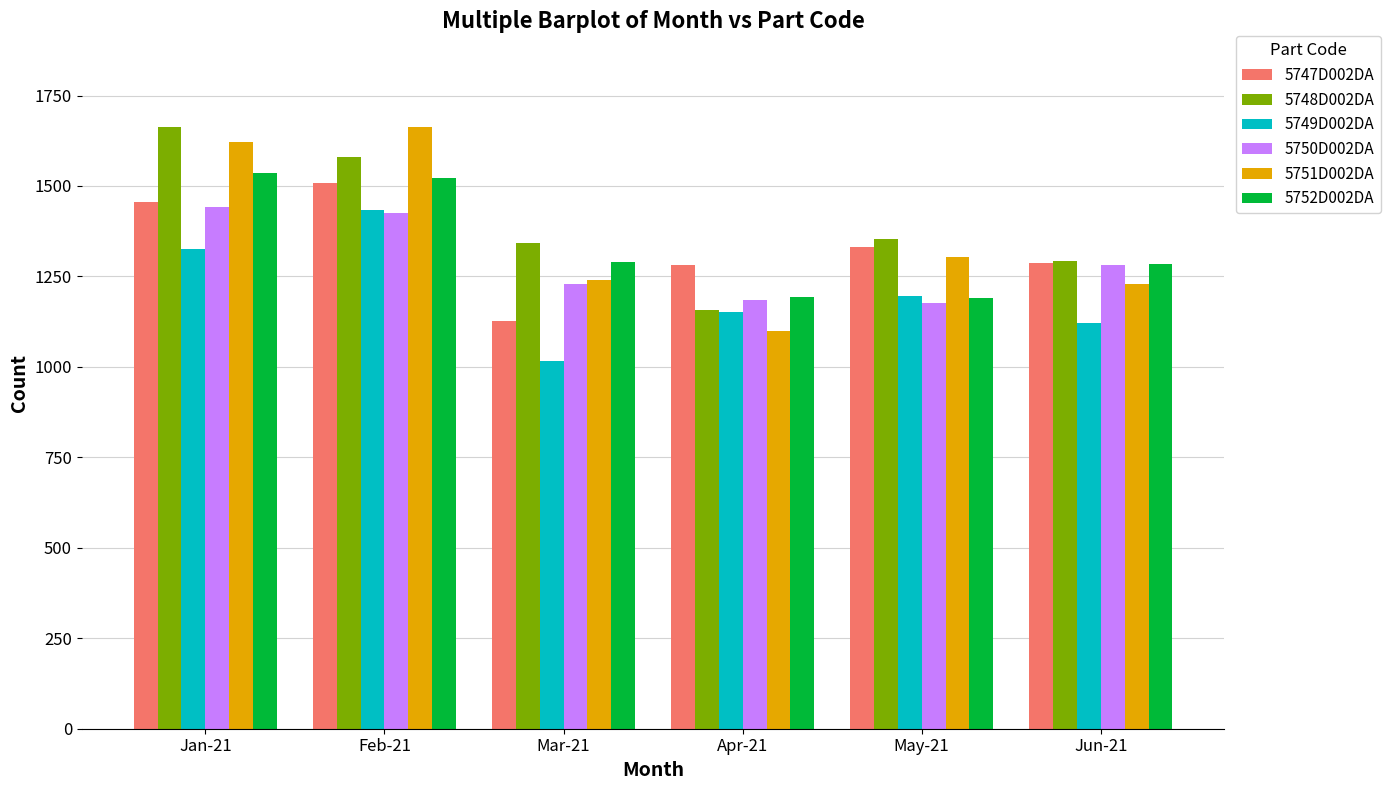

The 5748D002DA series shows 1354 at May-21. True or false?

True